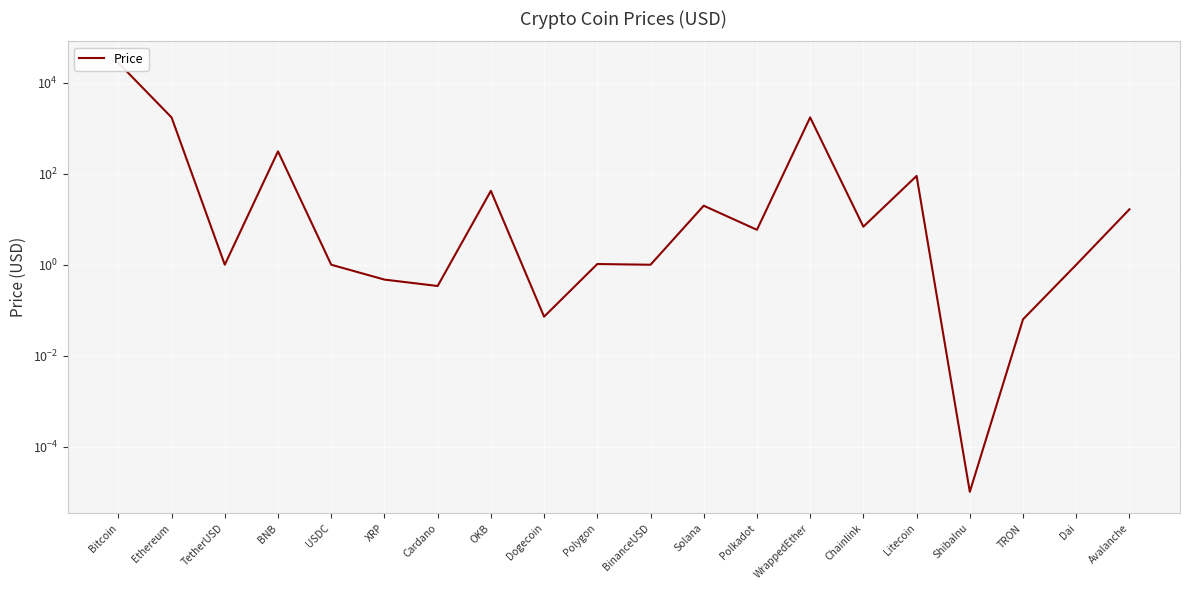

How many points are lower than both their immediate neighbors (excluding endpoints)?

7